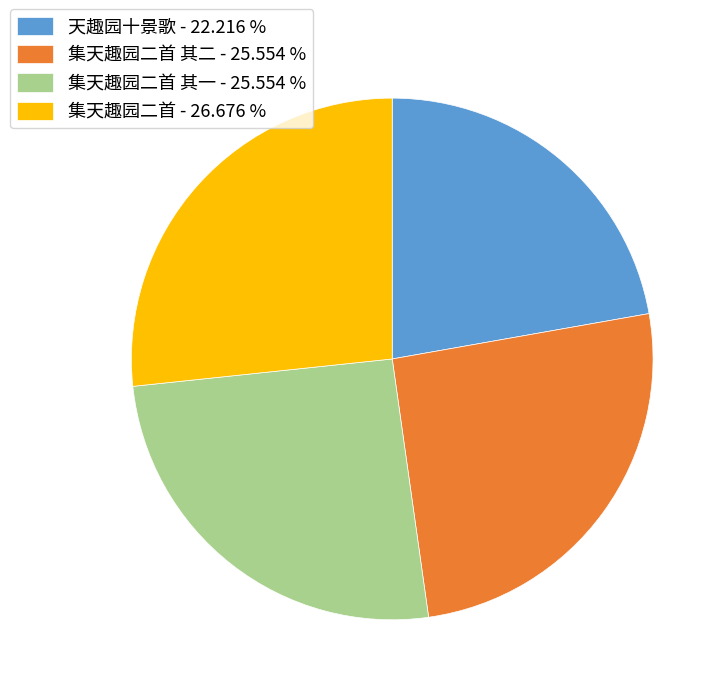

Is the sum of 集天趣园二首 - 26.676 % and 天趣园十景歌 - 22.216 % greater than half?

No